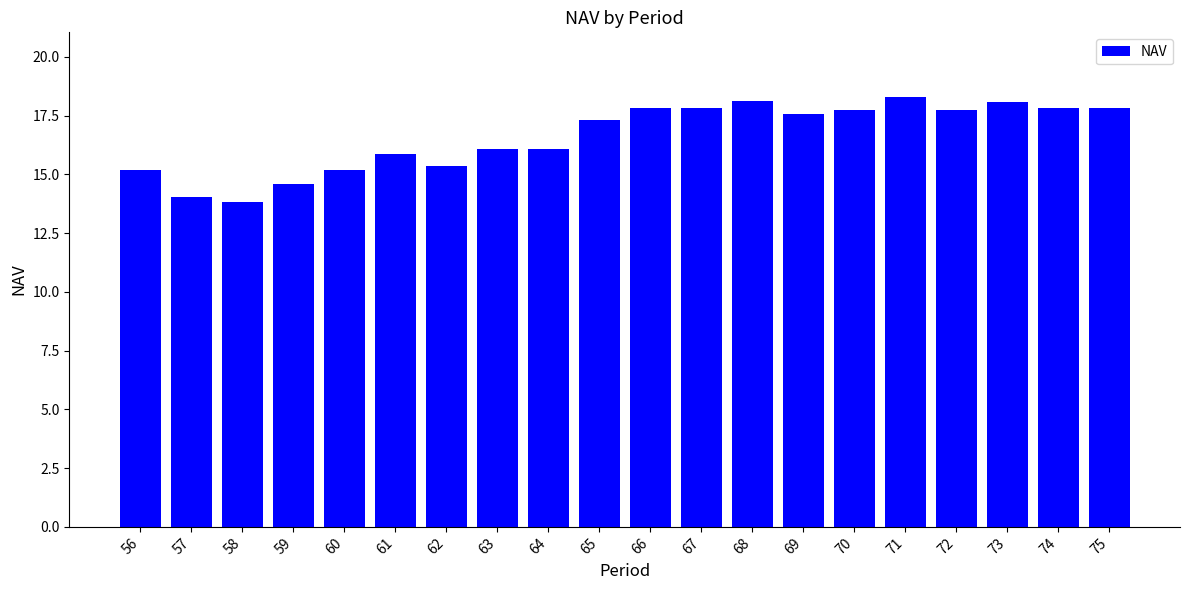

What is the change in value from 68 to 75?

-0.3